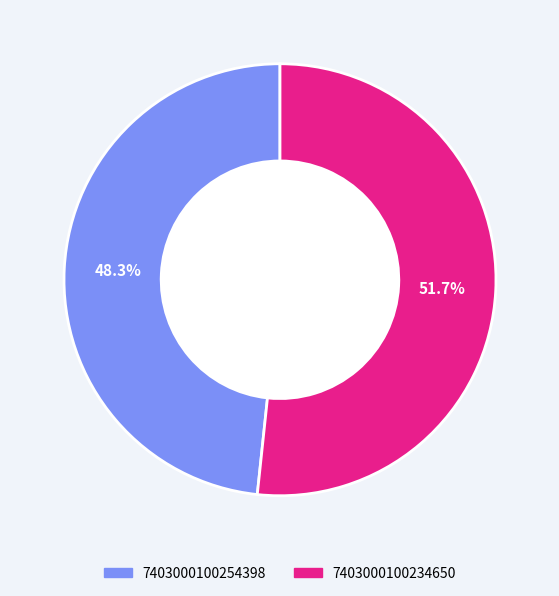

Which slice represents more than half of the pie?

7403000100234650